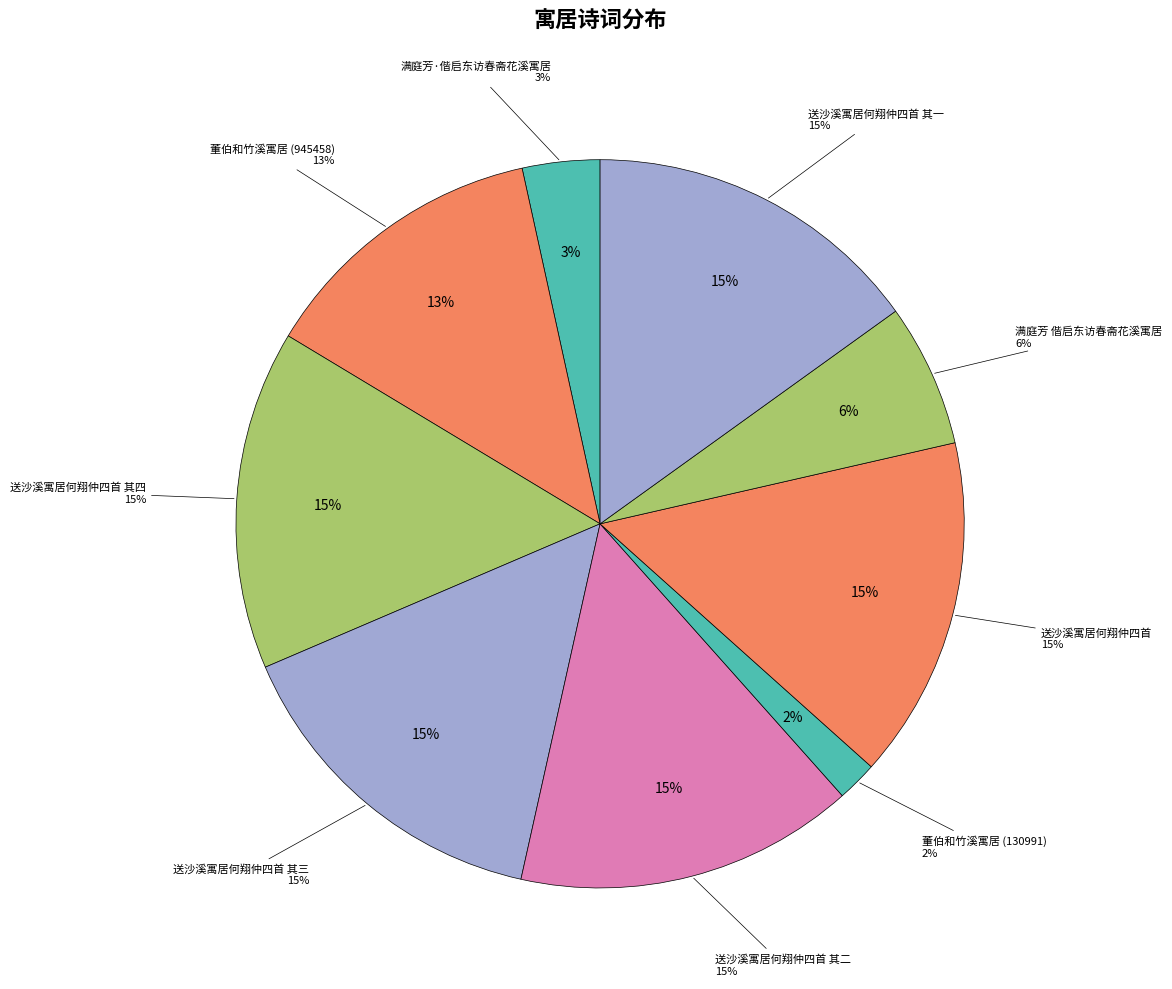

What percentage is the 满庭芳·偕启东访春斋花溪寓居 slice, to the nearest percent?

3%